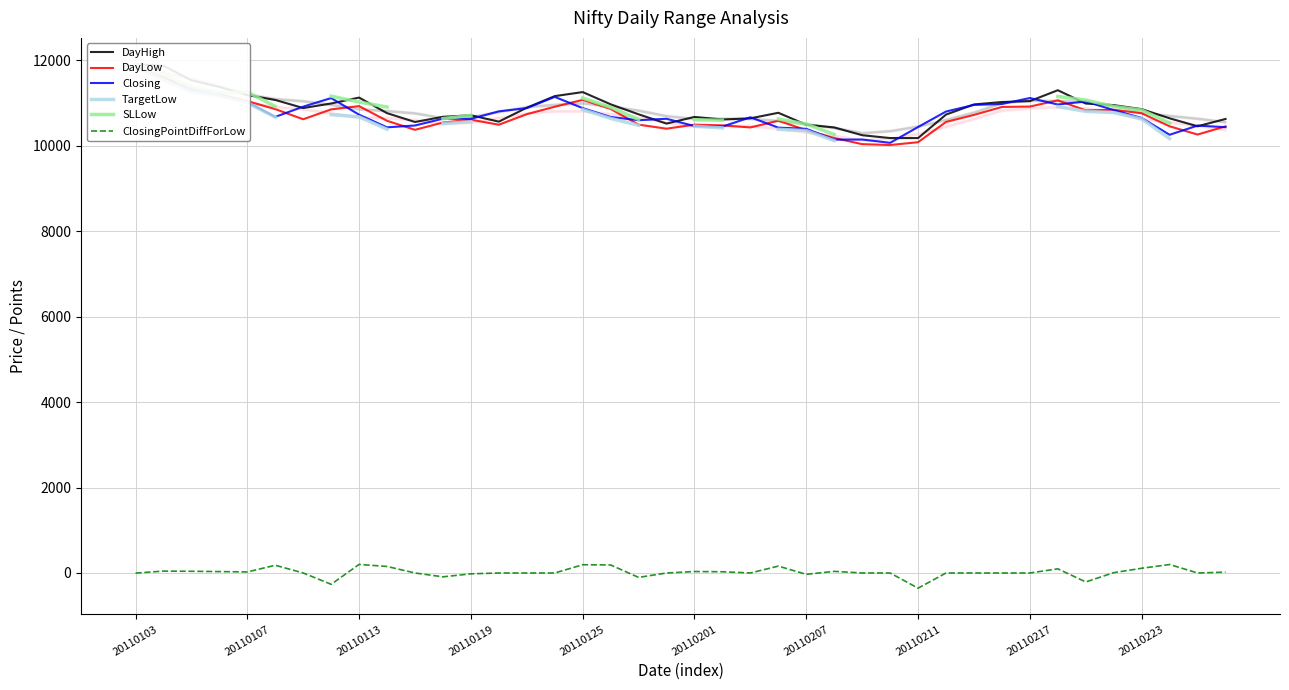

How many lines are shown in the chart?

6